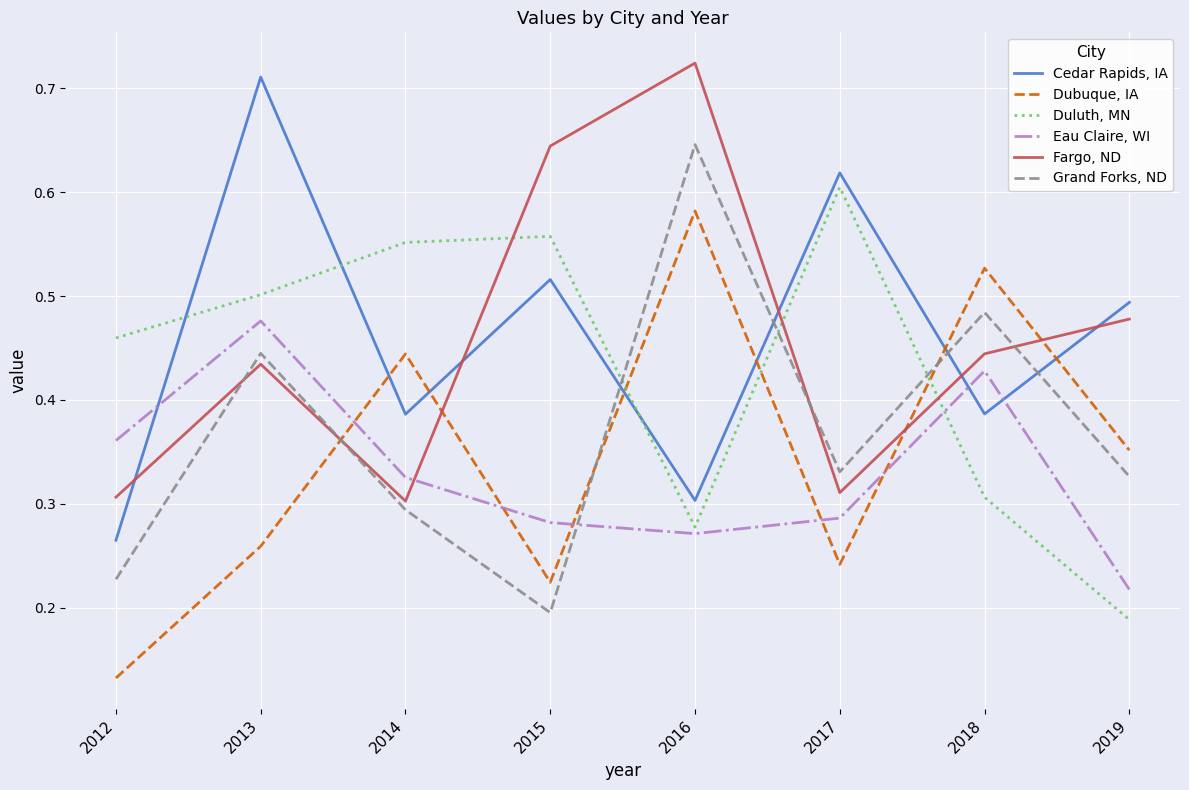

How many lines are shown in the chart?

6